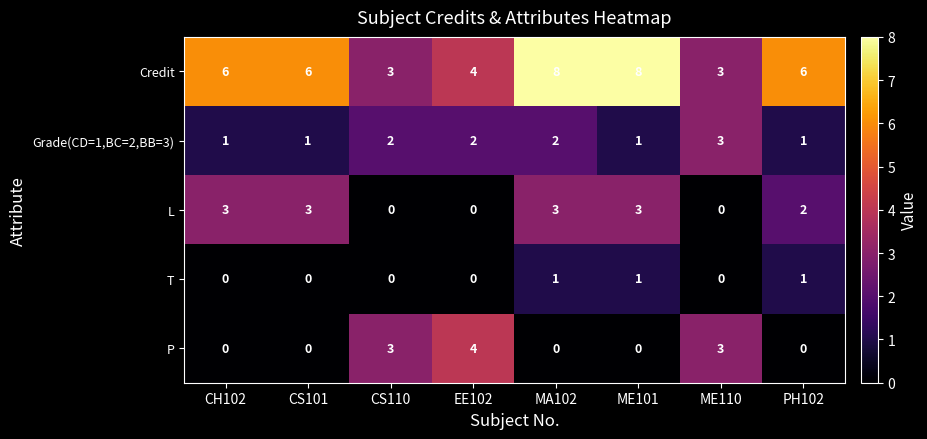

Which series changed the most between CS101 and EE102?

P